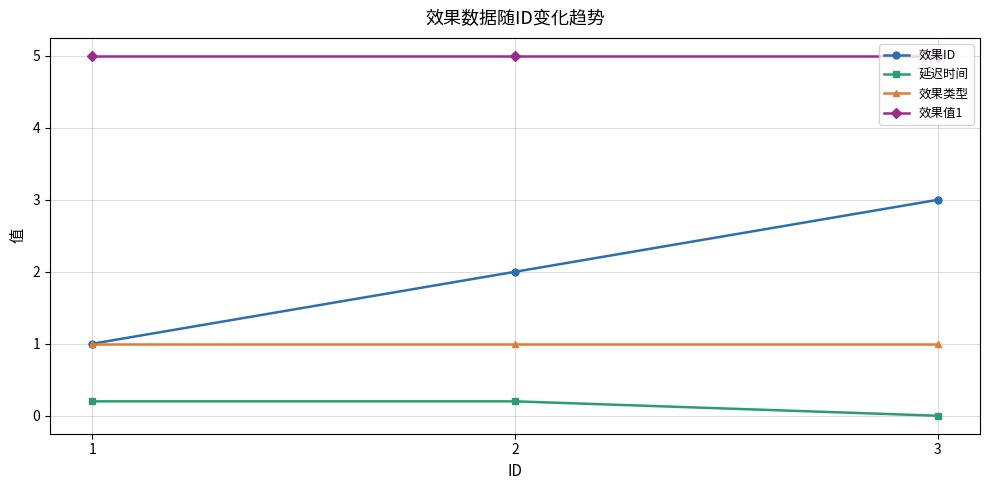

What is the lowest value of the 效果ID series?

1.0